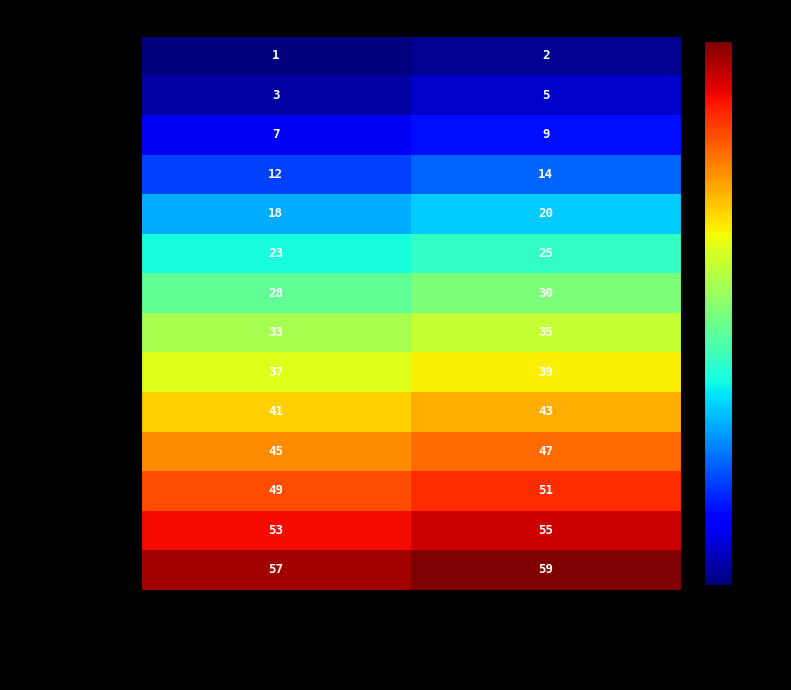

Which category has the lowest value across all series?

unique